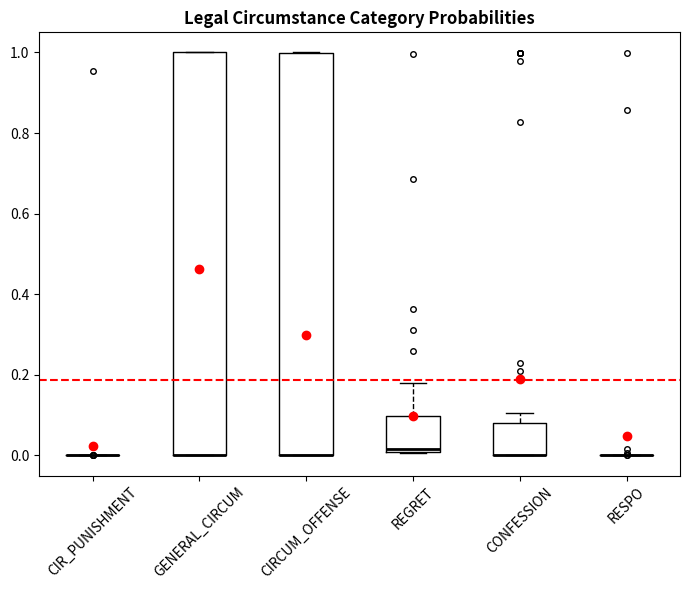

Reading left to right, read every box against the y-axis: the position of its median line, the range the box covers, and the ends of its whiskers. The values are not printed on the chart, so give them approximately, as read against the axis.

CIR_PUNISHMENT: box collapsed to a line at 0.00, whiskers 0.00 to 0.00
GENERAL_CIRCUM: median 0.00 (drawn on the box's lower edge), box 0.00 to 1.00, whiskers 0.00 to 1.00
CIRCUM_OFFENSE: median 0.00 (drawn on the box's lower edge), box 0.00 to 1.00, whiskers 0.00 to 1.00
REGRET: median 0.02, box 0.00 to 0.10, whiskers 0.00 to 0.18
CONFESSION: median 0.00 (drawn on the box's lower edge), box 0.00 to 0.08, whiskers 0.00 to 0.10
RESPO: box collapsed to a line at 0.00, whiskers 0.00 to 0.00